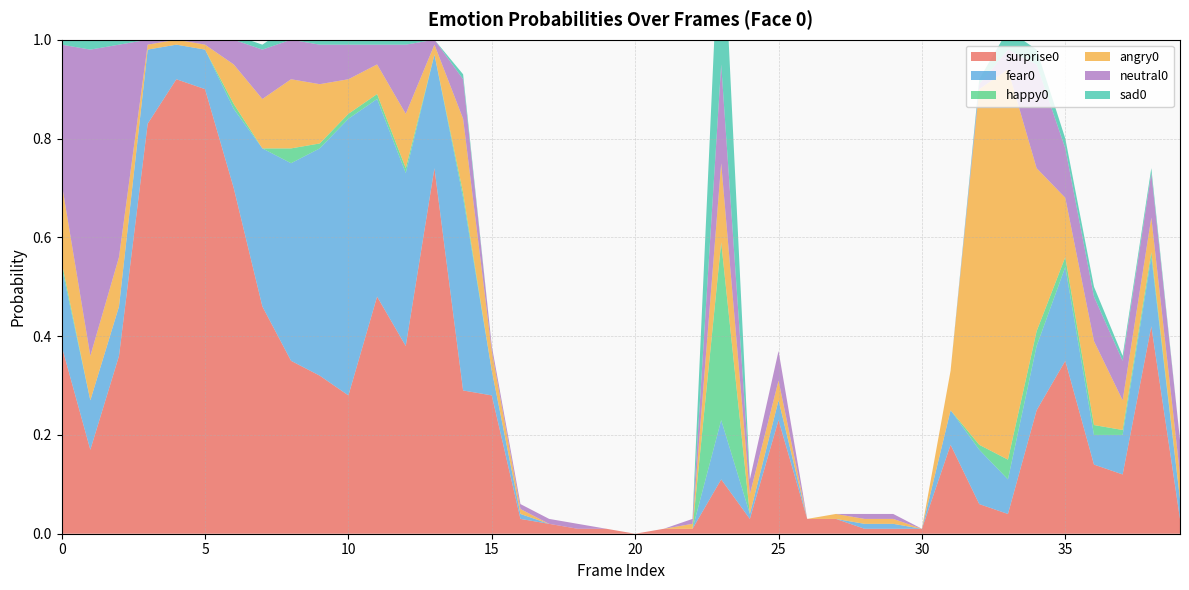

Reading left to right, extract all data points from this chart.

angry0: 0.2	0.1	0.1	0.0	0.0	0.0	0.1	0.1	0.1	0.1	0.1	0.1	0.1	0.0	0.1	0.0	0.0	0.0	0.0	0.0	0.0	0.0	0.0	0.2	0.0	0.0	0.0	0.0	0.0	0.0	0.0	0.1	0.7	0.8	0.3	0.1	0.2	0.1	0.1	0.1
fear0: 0.2	0.1	0.1	0.1	0.1	0.1	0.2	0.3	0.4	0.5	0.6	0.4	0.3	0.2	0.4	0.1	0.0	0.0	0.0	0.0	0.0	0.0	0.0	0.1	0.0	0.0	0.0	0.0	0.0	0.0	0.0	0.1	0.1	0.1	0.1	0.2	0.1	0.1	0.1	0.0
happy0: 0.0	0.0	0.0	0.0	0.0	0.0	0.0	0.0	0.0	0.0	0.0	0.0	0.0	0.0	0.0	0.0	0.0	0.0	0.0	0.0	0.0	0.0	0.0	0.4	0.0	0.0	0.0	0.0	0.0	0.0	0.0	0.0	0.0	0.0	0.0	0.0	0.0	0.0	0.0	0.0
surprise0: 0.4	0.2	0.4	0.8	0.9	0.9	0.7	0.5	0.3	0.3	0.3	0.5	0.4	0.7	0.3	0.3	0.0	0.0	0.0	0.0	0.0	0.0	0.0	0.1	0.0	0.2	0.0	0.0	0.0	0.0	0.0	0.2	0.1	0.0	0.2	0.3	0.1	0.1	0.4	0.0
neutral0: 0.3	0.6	0.4	0.0	0.0	0.0	0.1	0.1	0.1	0.1	0.1	0.0	0.1	0.0	0.1	0.0	0.0	0.0	0.0	0.0	0.0	0.0	0.0	0.2	0.0	0.1	0.0	0.0	0.0	0.0	0.0	0.0	0.0	0.0	0.2	0.1	0.1	0.1	0.1	0.1
sad0: 0.0	0.0	0.0	0.0	0.0	0.0	0.0	0.0	0.0	0.0	0.0	0.0	0.0	0.0	0.0	0.0	0.0	0.0	0.0	0.0	0.0	0.0	0.0	0.4	0.0	0.0	0.0	0.0	0.0	0.0	0.0	0.0	0.0	0.0	0.0	0.0	0.0	0.0	0.0	0.0